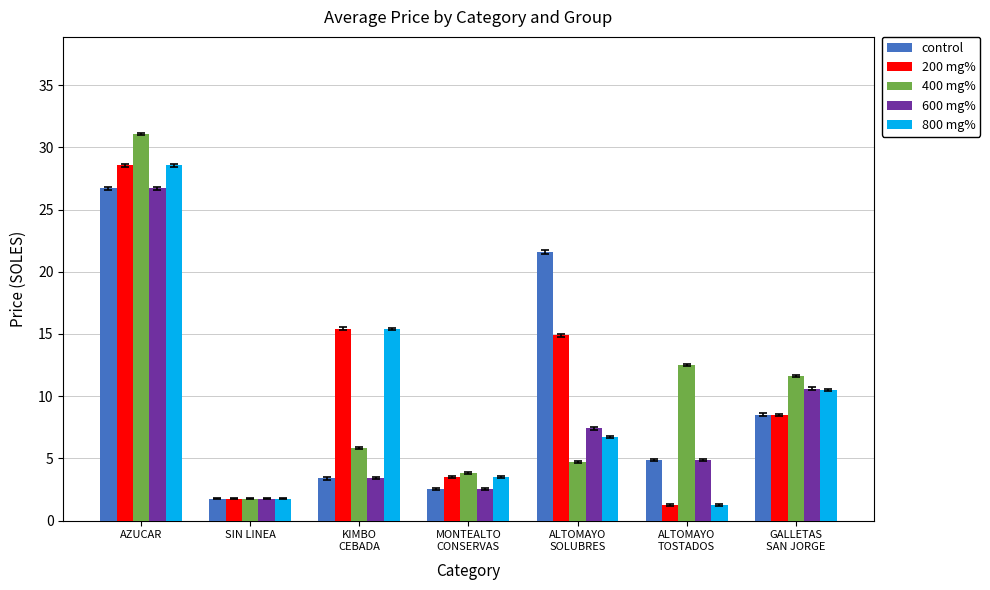

Does the chart contain any negative values?

No